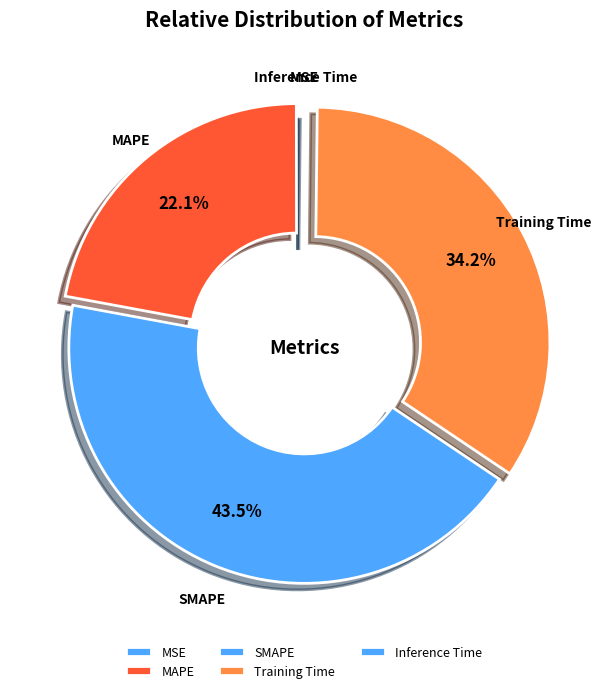

What is the largest slice in the pie chart?

SMAPE